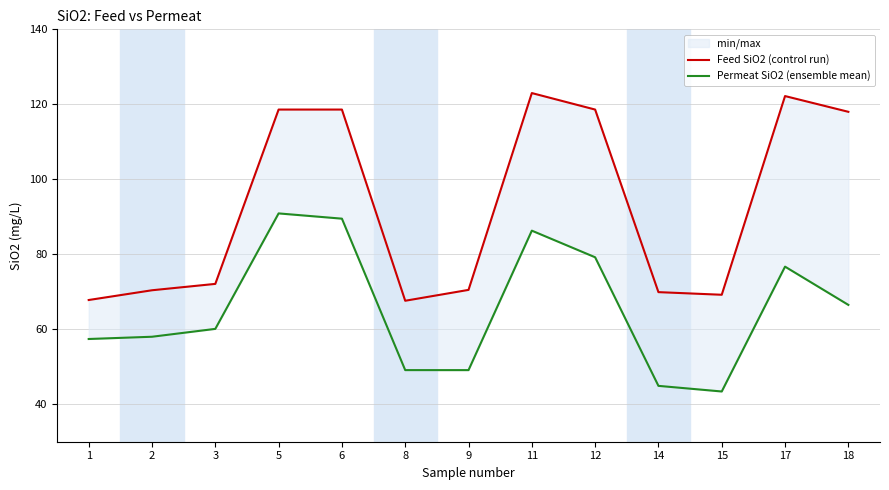

What is the difference between the highest and lowest values at 1?

10.4